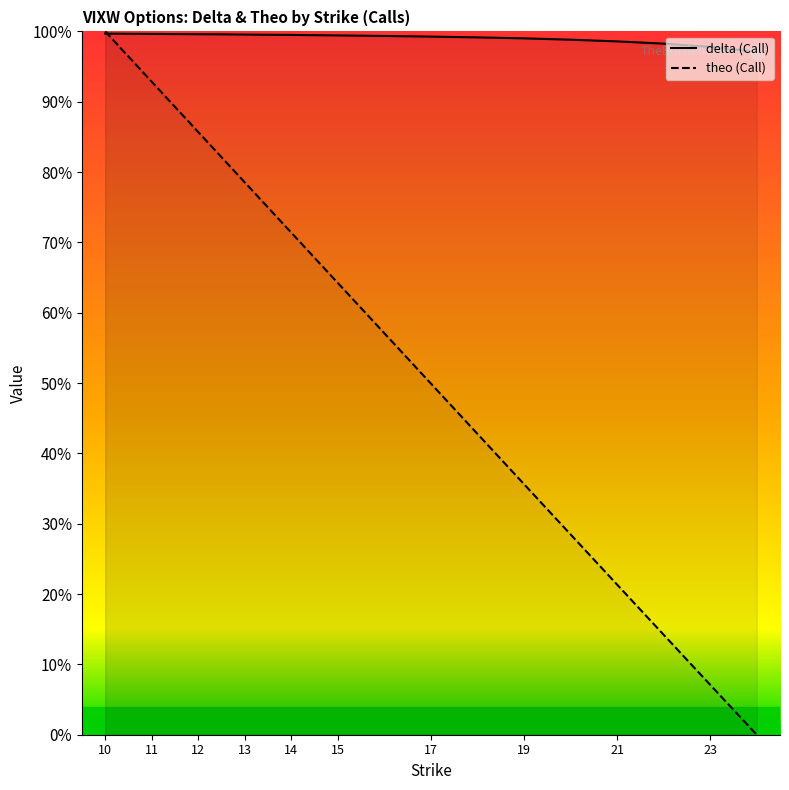

What are all the series names shown in the legend?

delta, theo